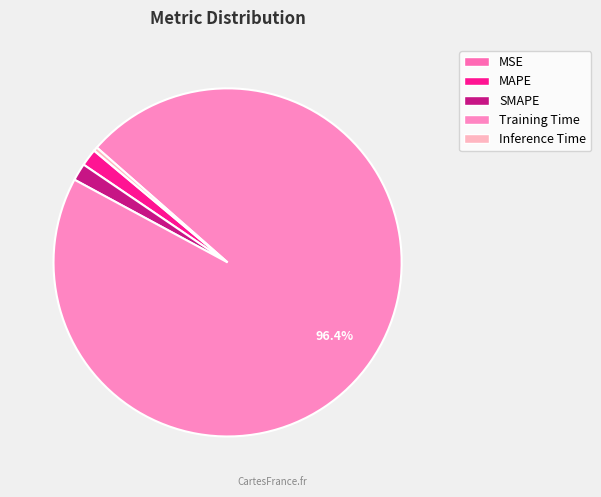

To the nearest percent, what portion does SMAPE represent?

2%